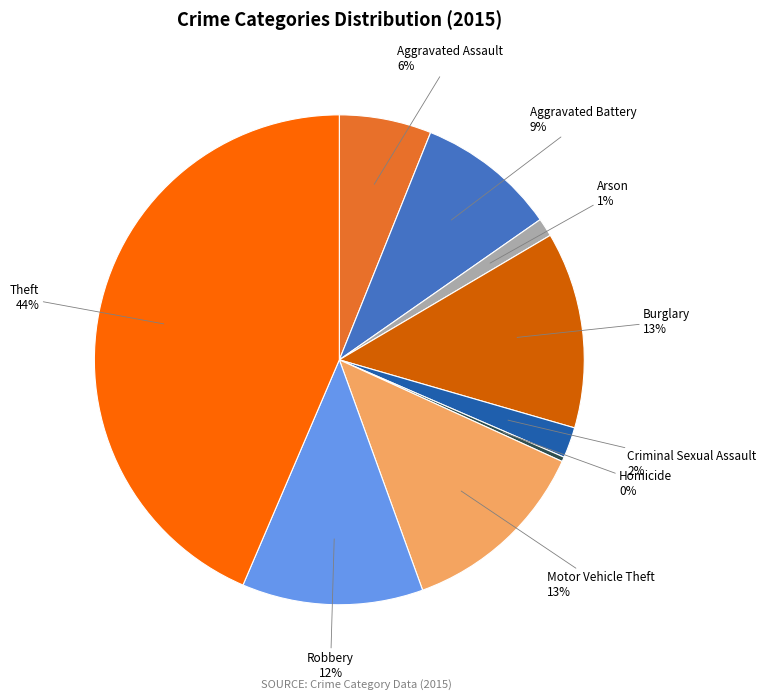

How many slices are in this pie chart?

9